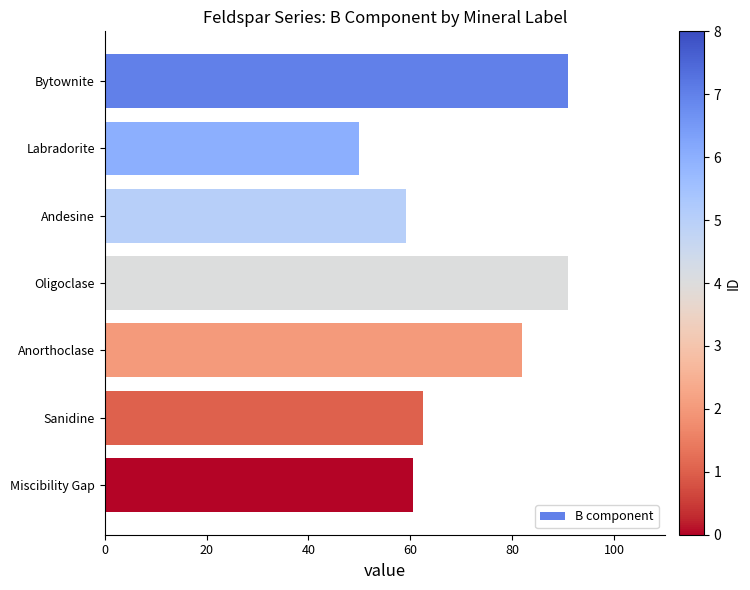

Reading top to bottom, transcribe all the data shown in this chart.

Bytownite=90.9	Labradorite=50.0	Andesine=59.1	Oligoclase=90.9	Anorthoclase=81.8	Sanidine=62.5	Miscibility Gap=60.5